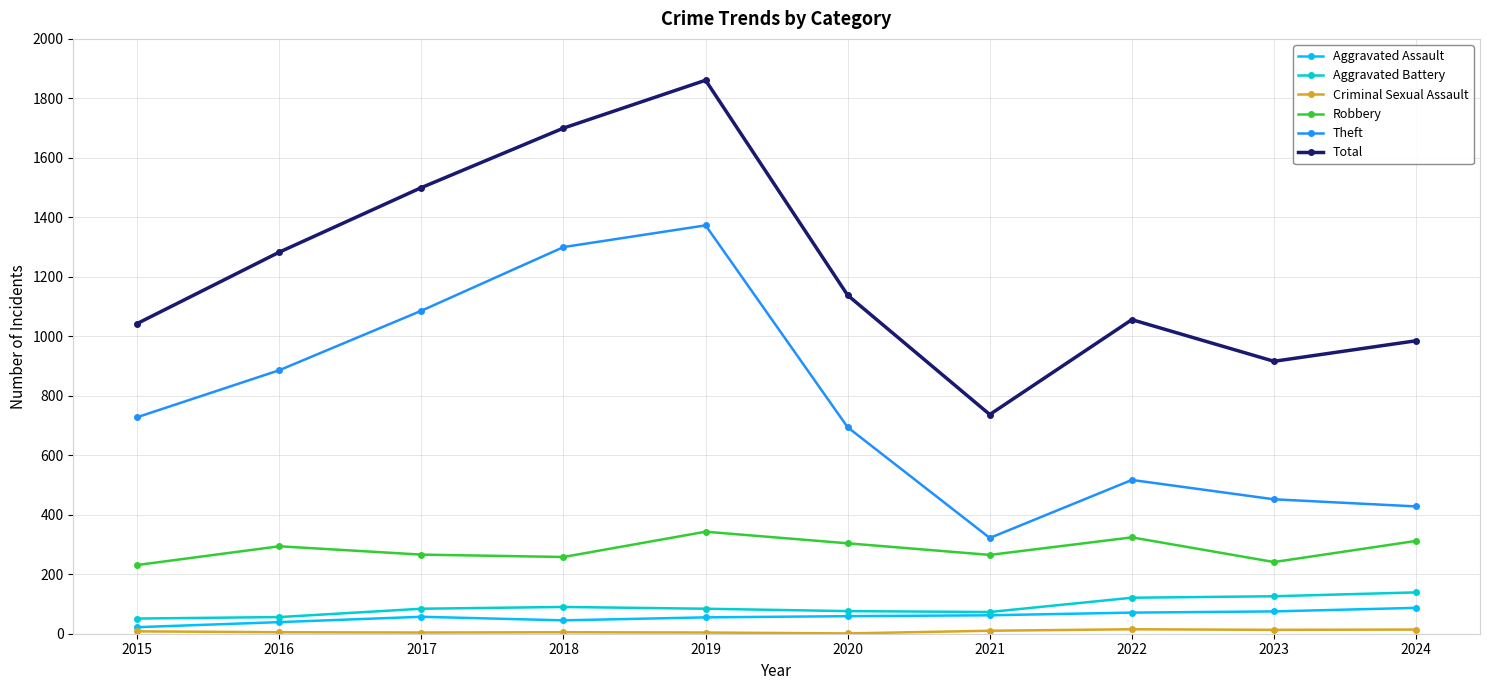

At how many categories does at least one series exceed 1469?

3